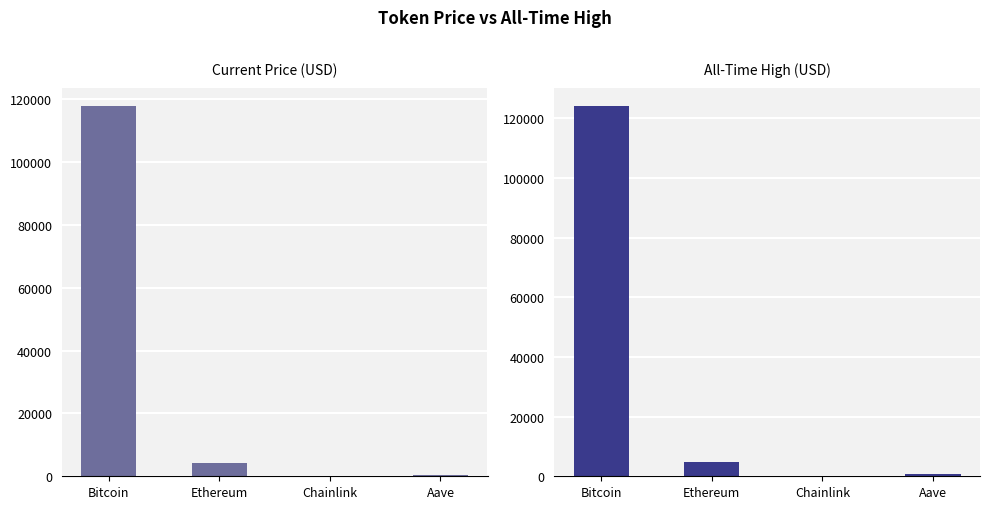

Is it true that allTimeHigh equals 20.0 at Chainlink?

False